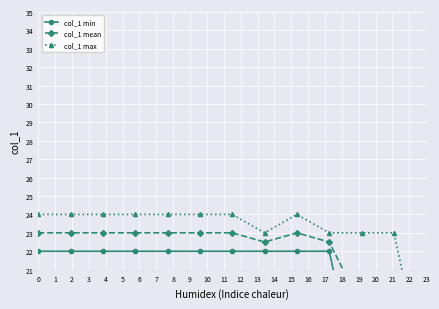

True or false: col_1 mean and col_1 min intersect in this chart.

False